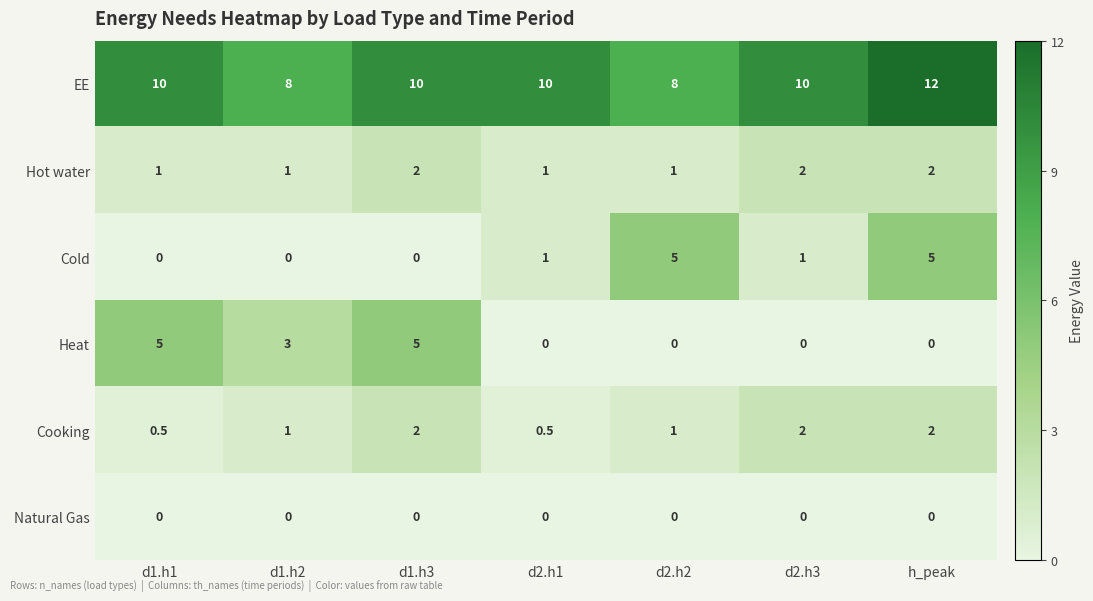

What is the maximum value shown in the chart?

12.0